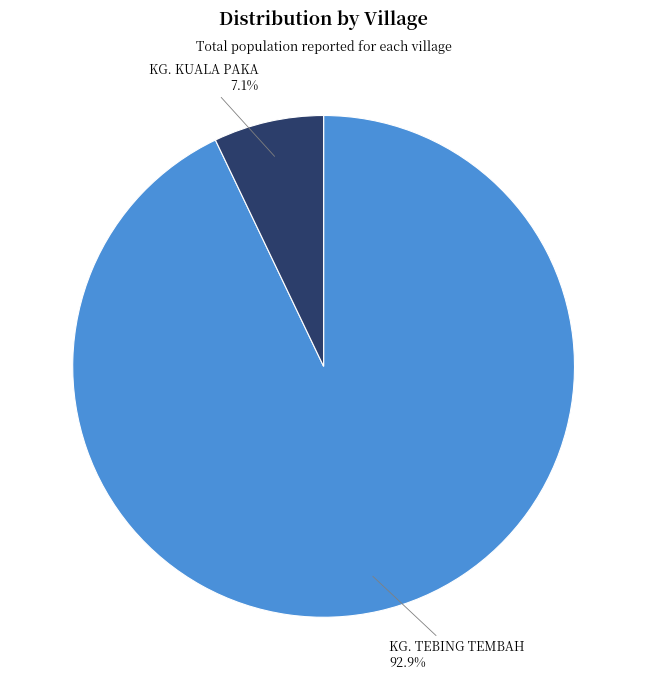

Combined, what portion of the pie is KG. KUALA PAKA and KG. TEBING TEMBAH?

100.0%